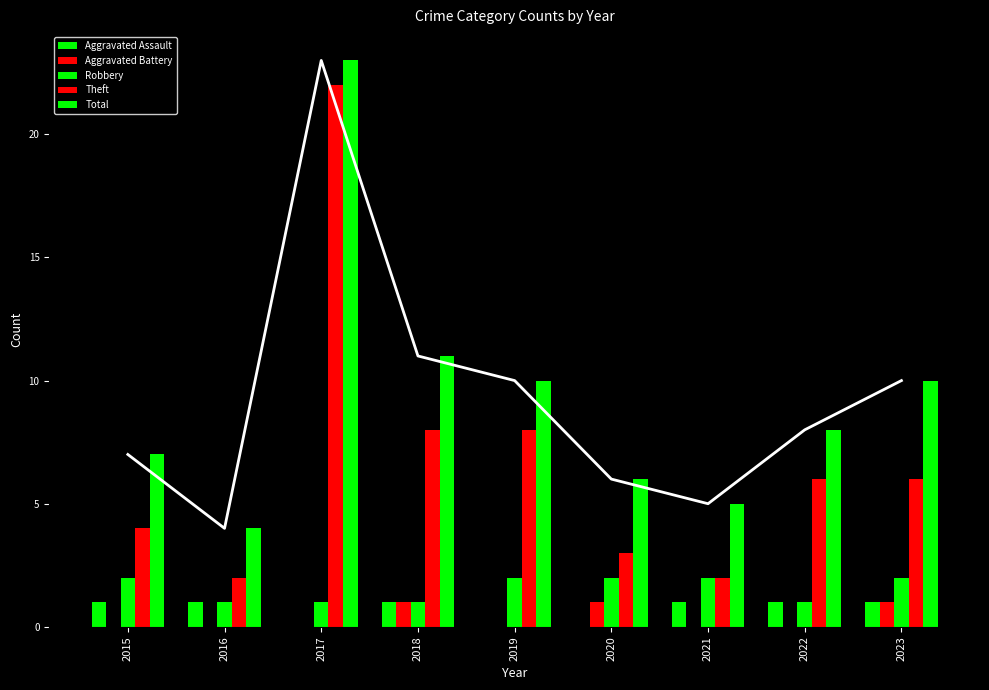

Which series has the largest range (max minus min)?

Theft